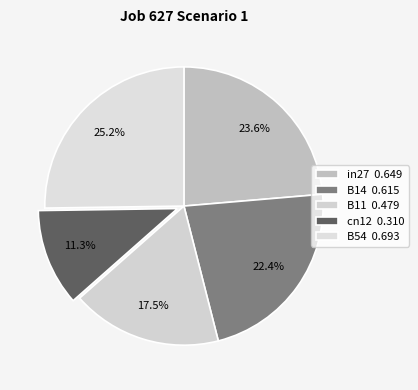

How much of the chart is everything except B14?

77.6%